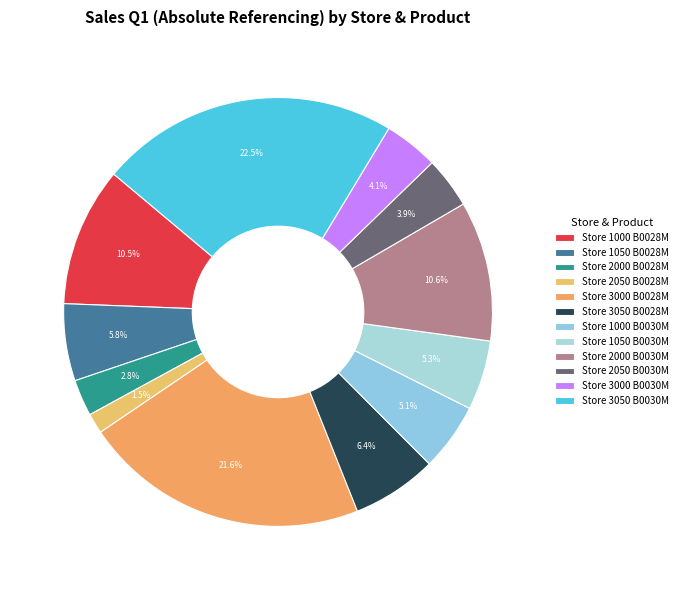

True or false: Store 2050 B0028M accounts for 1% of the total.

False